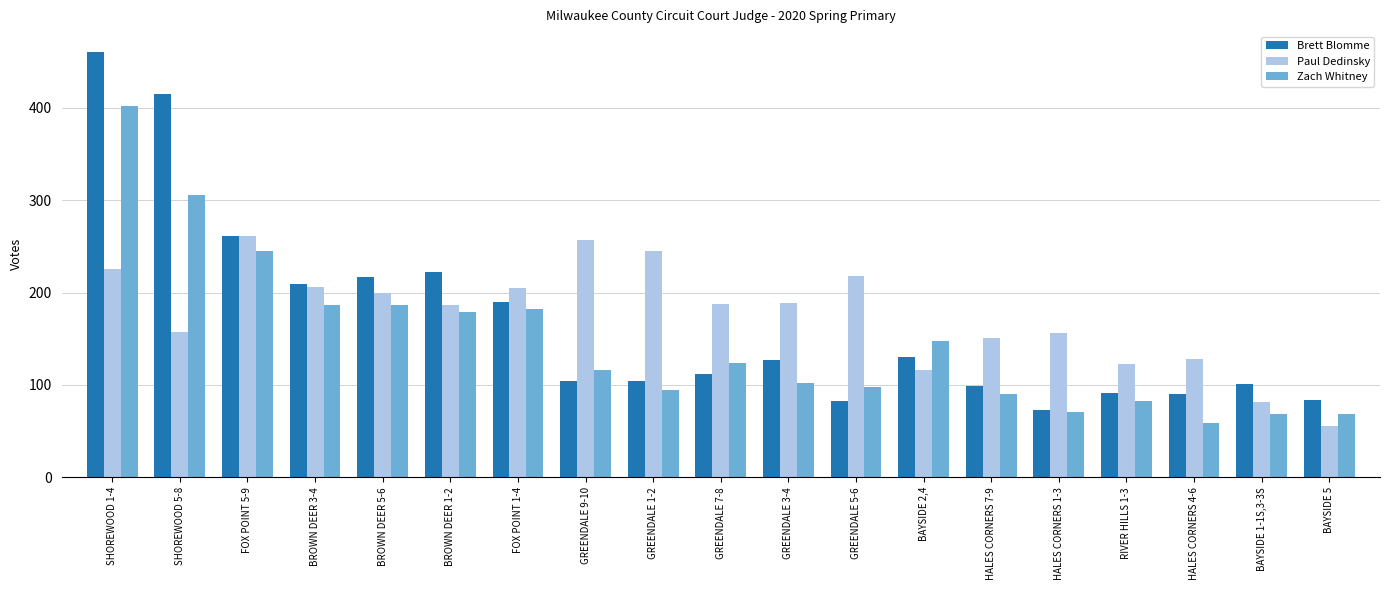

What is the difference between the highest and lowest values at GREENDALE 3-4?

87